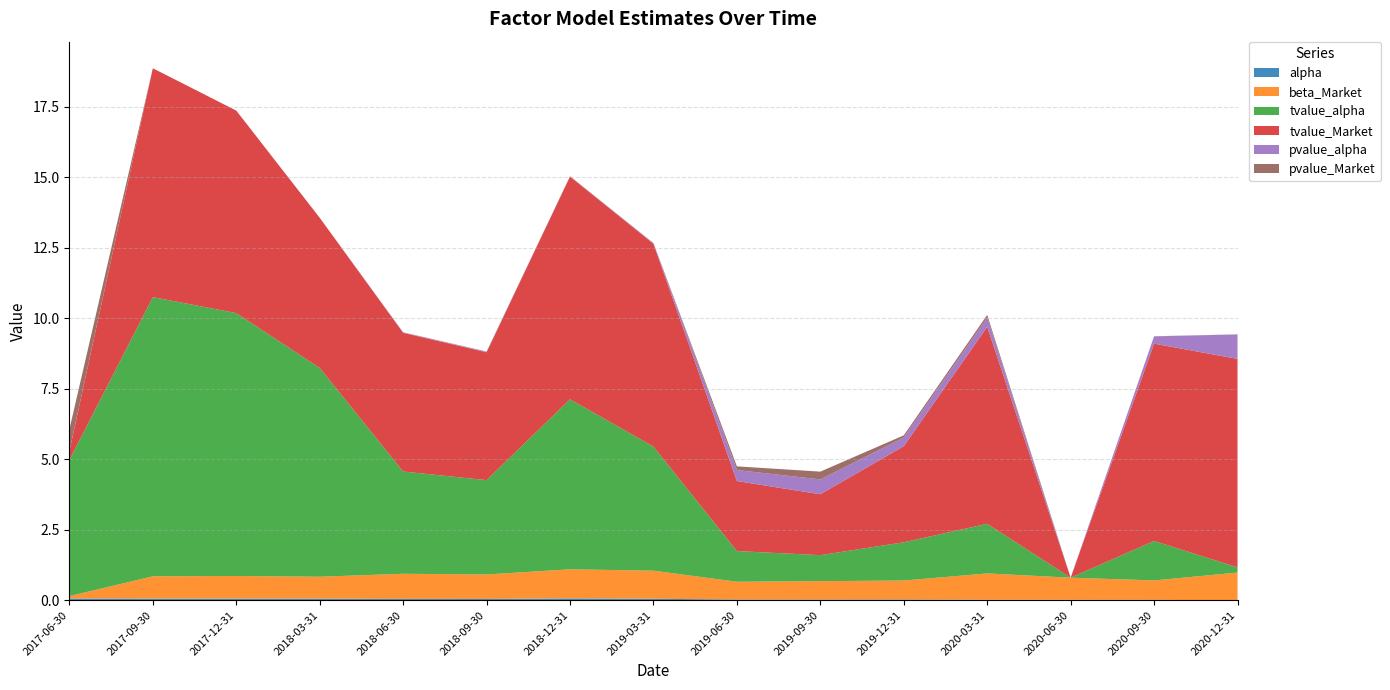

Reading left to right, list all the values displayed in this chart.

alpha: 2017-06-30=0.1	2017-09-30=0.1	2017-12-31=0.1	2018-03-31=0.1	2018-06-30=0.0	2018-09-30=0.0	2018-12-31=0.1	2019-03-31=0.1	2019-06-30=0.0	2019-09-30=0.0	2019-12-31=0.0	2020-03-31=0.0	2020-06-30=0.0	2020-09-30=0.0	2020-12-31=0.0
beta_Market: 2017-06-30=0.1	2017-09-30=0.8	2017-12-31=0.8	2018-03-31=0.8	2018-06-30=0.9	2018-09-30=0.9	2018-12-31=1.0	2019-03-31=1.0	2019-06-30=0.6	2019-09-30=0.7	2019-12-31=0.7	2020-03-31=0.9	2020-06-30=0.8	2020-09-30=0.7	2020-12-31=1.0
tvalue_alpha: 2017-06-30=4.8	2017-09-30=9.9	2017-12-31=9.3	2018-03-31=7.4	2018-06-30=3.6	2018-09-30=3.3	2018-12-31=6.0	2019-03-31=4.4	2019-06-30=1.1	2019-09-30=0.9	2019-12-31=1.4	2020-03-31=1.8	2020-06-30=0.0	2020-09-30=1.4	2020-12-31=0.2
tvalue_Market: 2017-06-30=0.3	2017-09-30=8.1	2017-12-31=7.2	2018-03-31=5.3	2018-06-30=4.9	2018-09-30=4.5	2018-12-31=7.9	2019-03-31=7.2	2019-06-30=2.5	2019-09-30=2.2	2019-12-31=3.4	2020-03-31=7.0	2020-06-30=0.0	2020-09-30=7.0	2020-12-31=7.4
pvalue_alpha: 2017-06-30=0.0	2017-09-30=0.0	2017-12-31=0.0	2018-03-31=0.0	2018-06-30=0.0	2018-09-30=0.0	2018-12-31=0.0	2019-03-31=0.0	2019-06-30=0.4	2019-09-30=0.5	2019-12-31=0.3	2020-03-31=0.3	2020-06-30=0.0	2020-09-30=0.3	2020-12-31=0.9
pvalue_Market: 2017-06-30=0.8	2017-09-30=0.0	2017-12-31=0.0	2018-03-31=0.0	2018-06-30=0.0	2018-09-30=0.0	2018-12-31=0.0	2019-03-31=0.0	2019-06-30=0.1	2019-09-30=0.3	2019-12-31=0.1	2020-03-31=0.1	2020-06-30=0.0	2020-09-30=0.0	2020-12-31=0.0